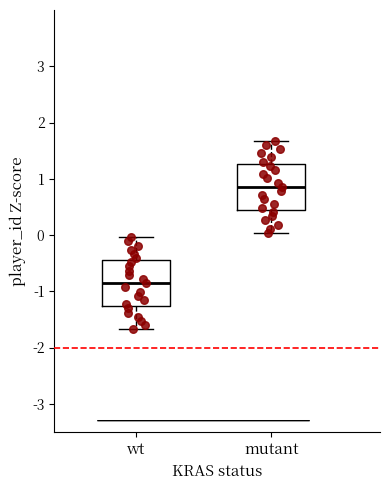

Reading left to right, read every box against the y-axis: the position of its median line, the range the box covers, and the ends of its whiskers. The values are not printed on the chart, so give them approximately, as read against the axis.

wt: median -0.9, box -1.3 to -0.4, whiskers -1.7 to 0.0
mutant: median 0.9, box 0.4 to 1.3, whiskers 0.0 to 1.7